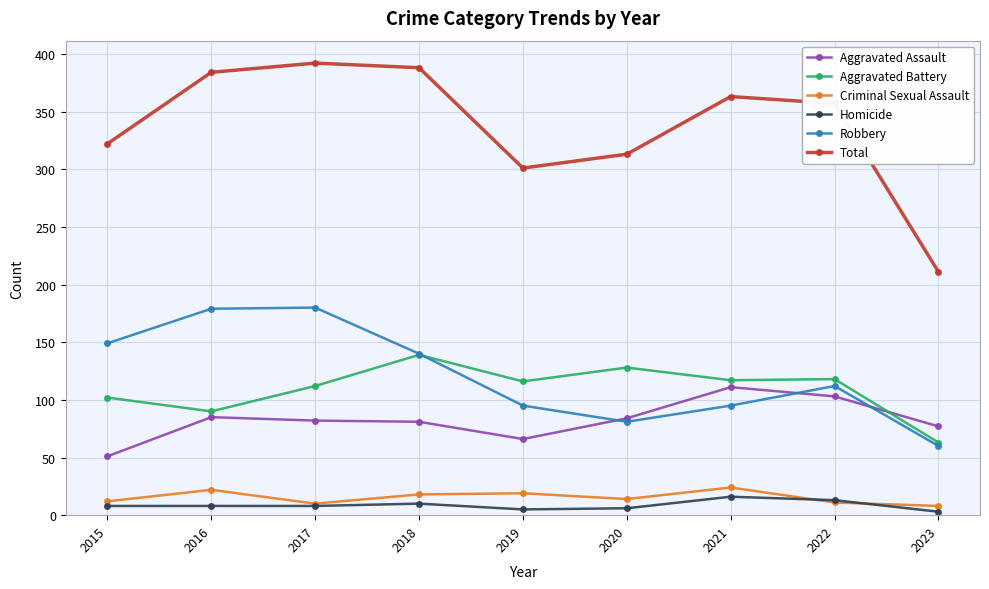

What is the total value across all series at 2021?

726